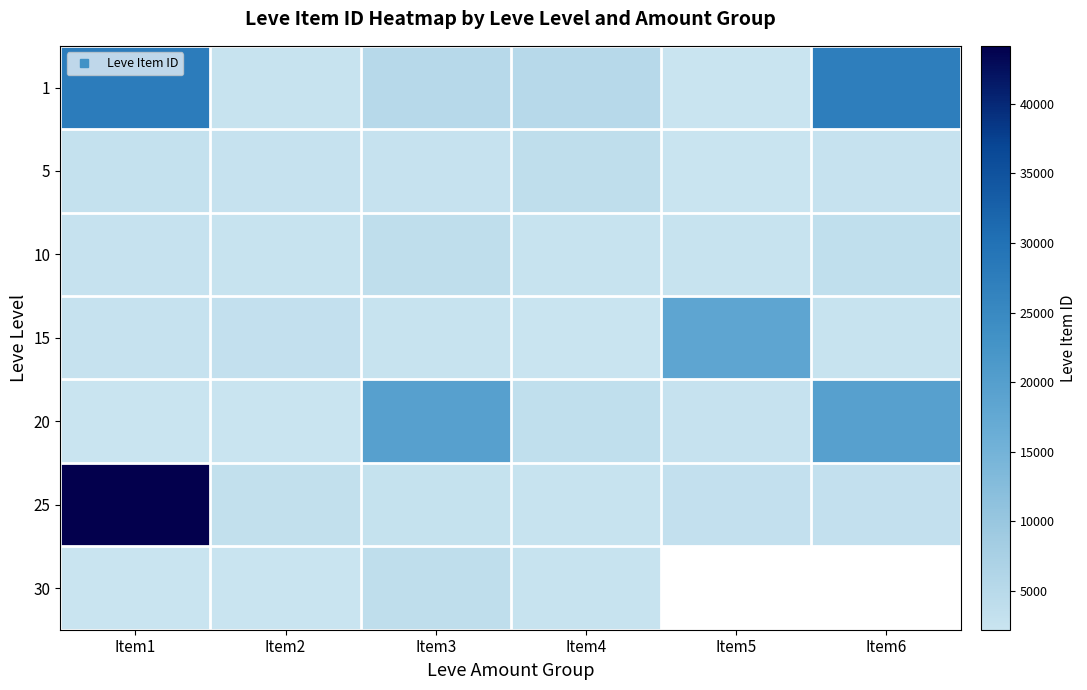

The 1 series shows 2226.0 at Item5. True or false?

True